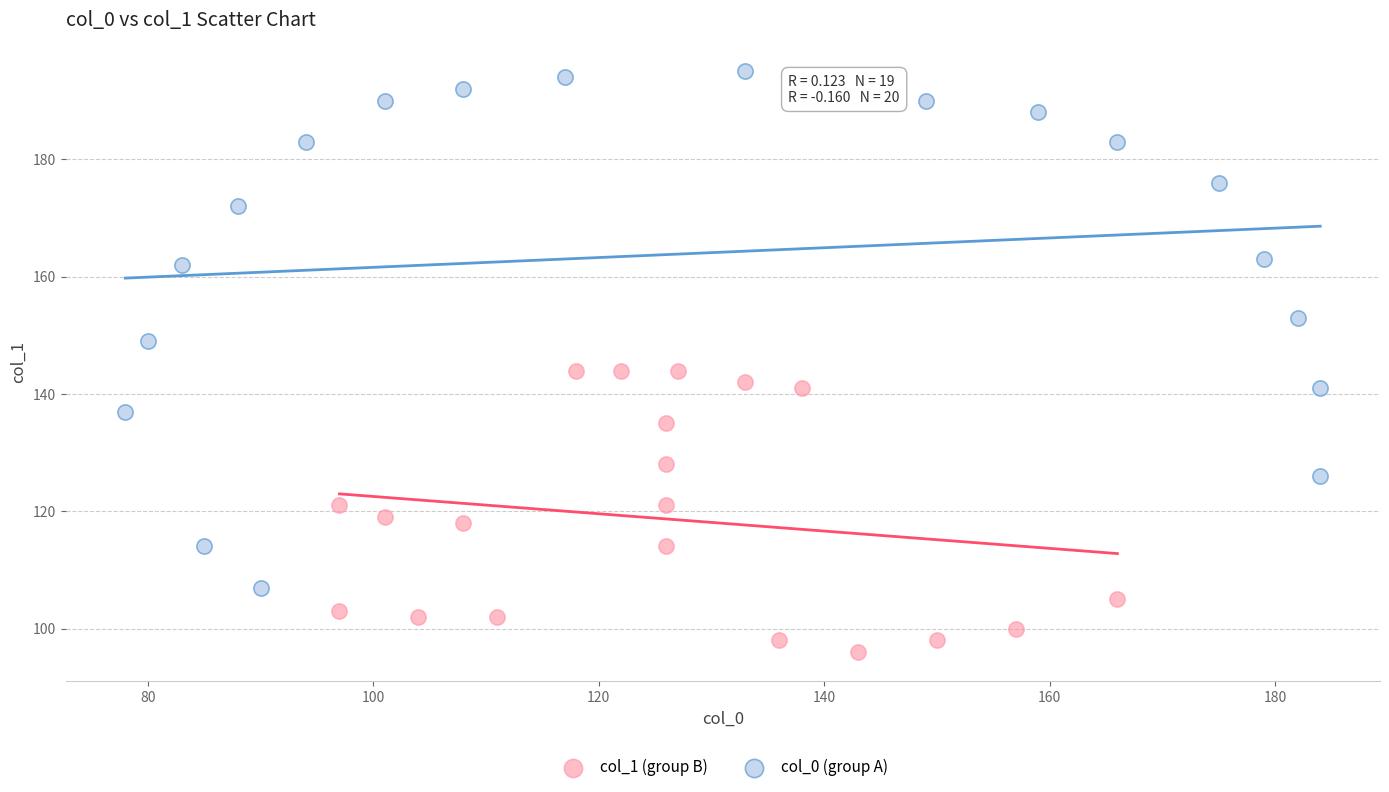

Which series has the widest spread of Y values?

col_0 (group A)